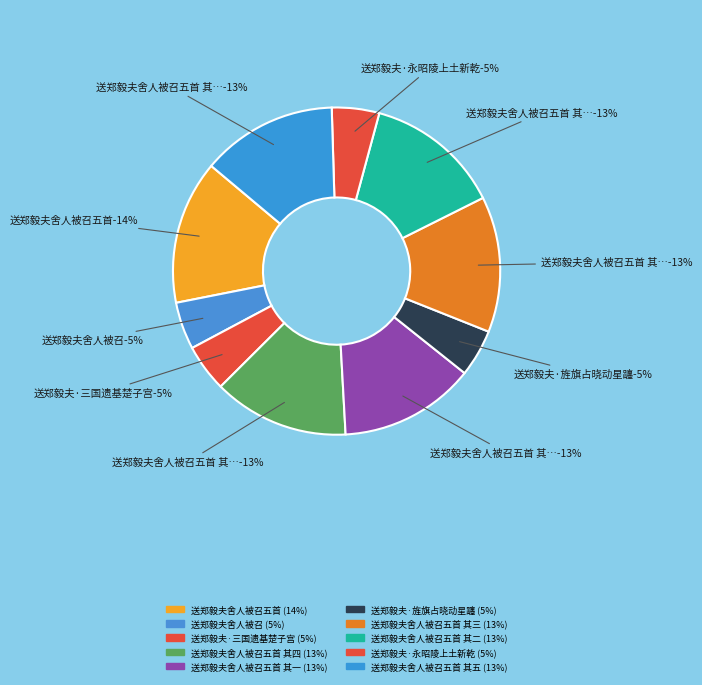

To the nearest percent, what percentage of the pie is 送郑毅夫·三国遗基楚子宫?

5%